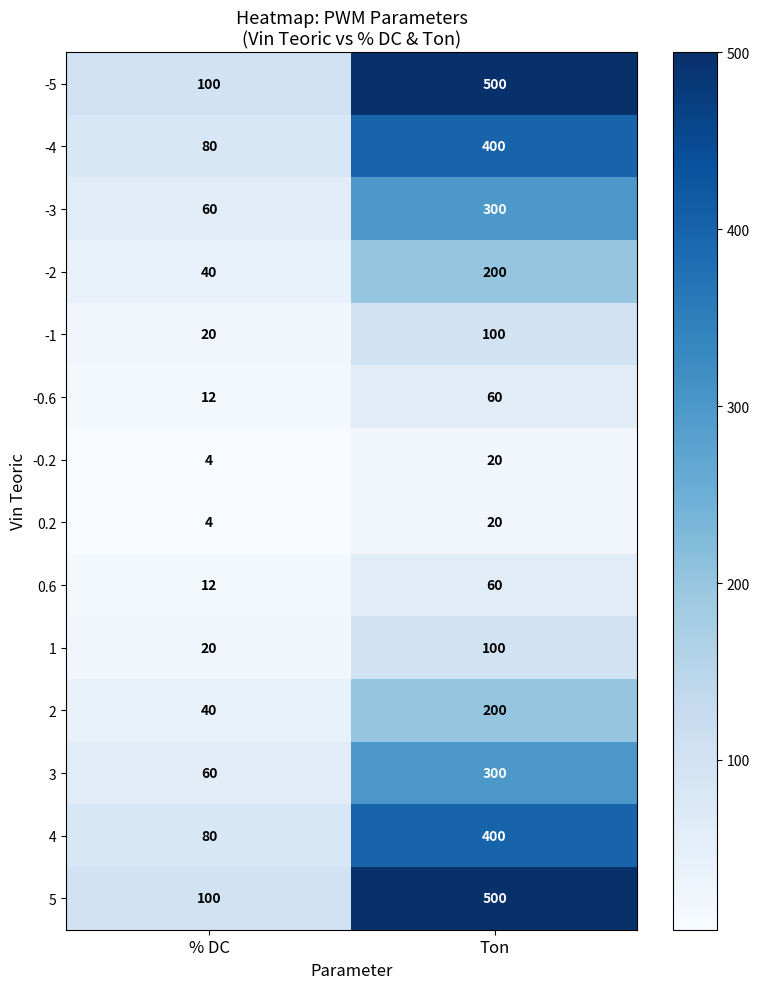

What is the difference between the 5 values at % DC and Ton?

400